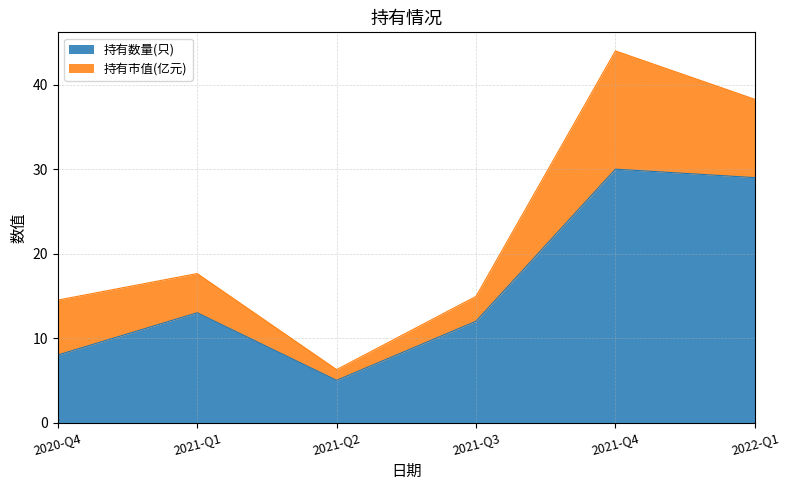

Count the number of categories in the chart.

6